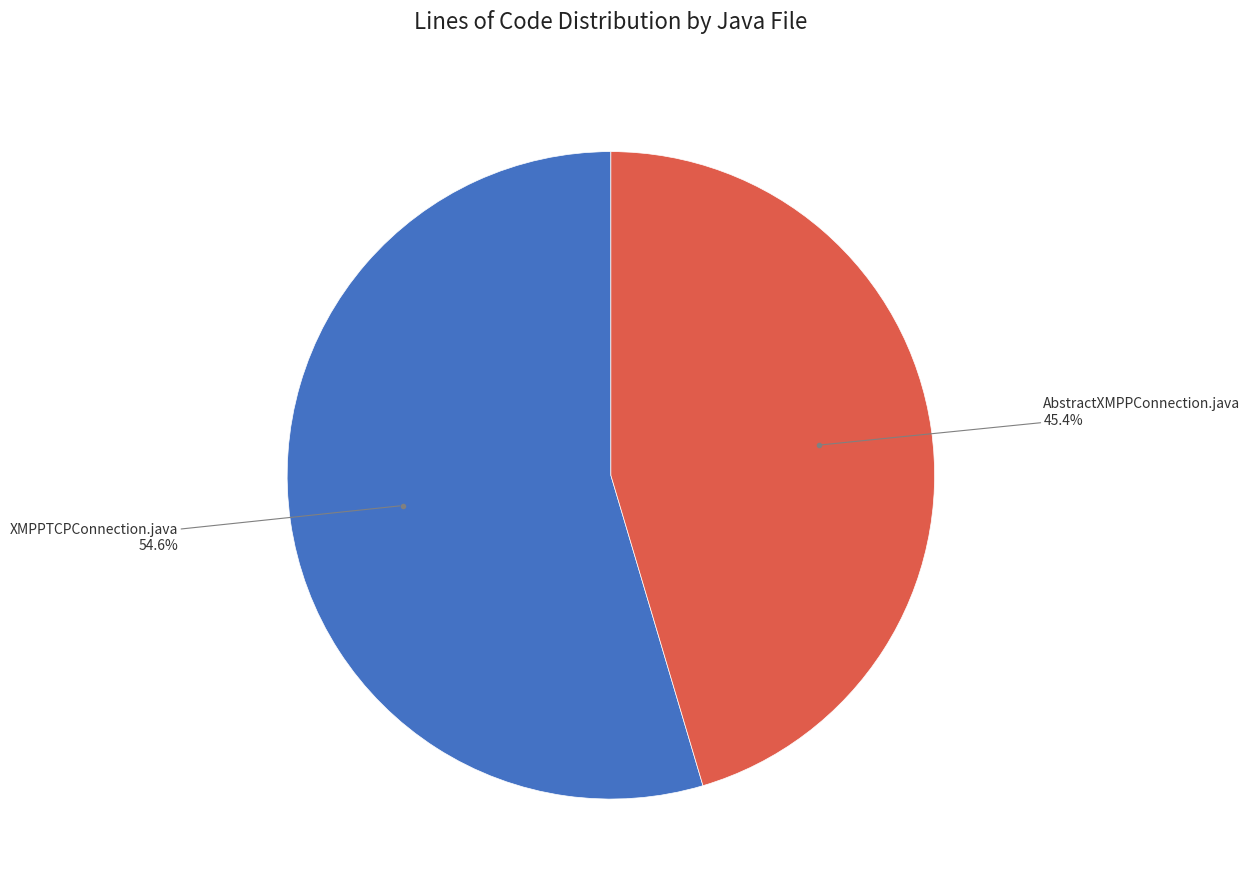

Is there any slice that represents more than half of the pie?

Yes